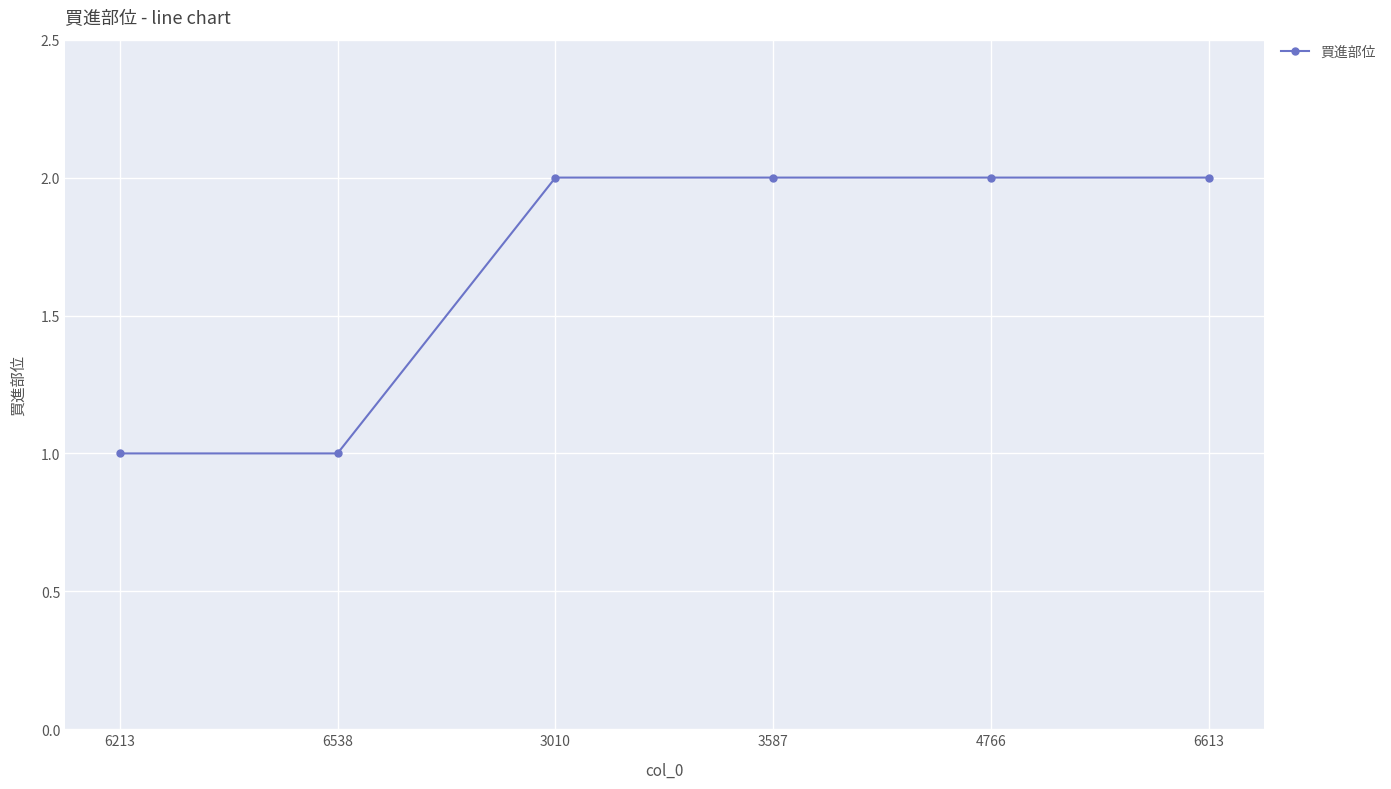

What position from the left is 6613?

6